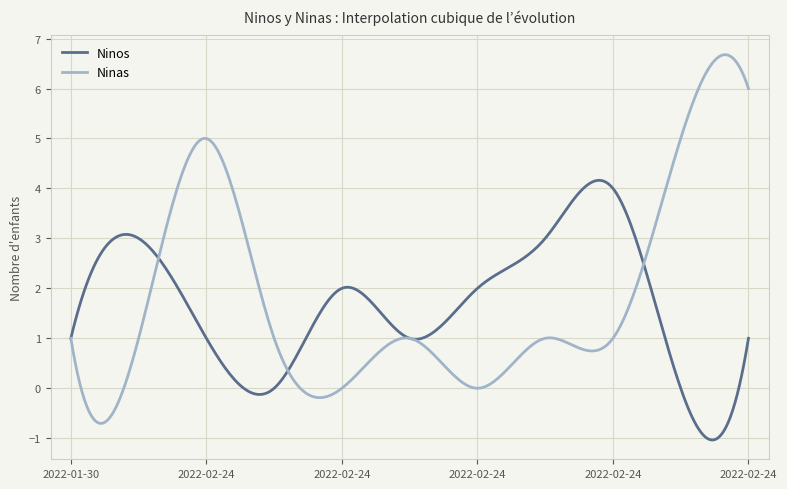

List the series in order of their peak value, lowest first.

Ninos, Ninas